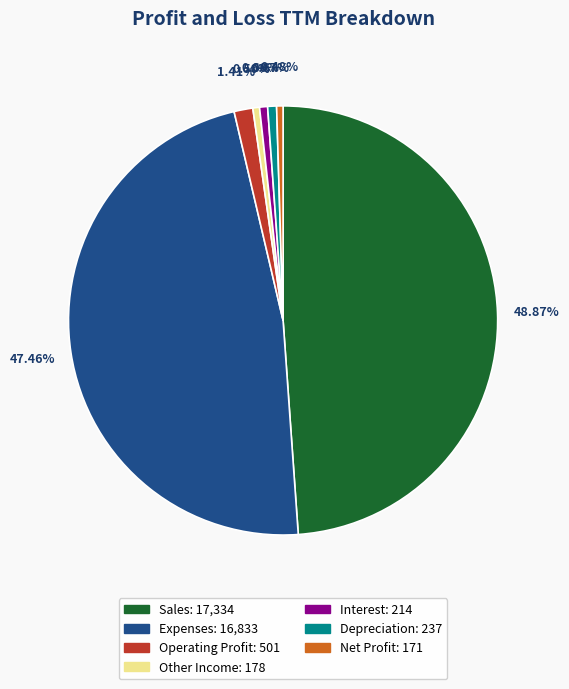

What is the largest slice in the pie chart?

Sales